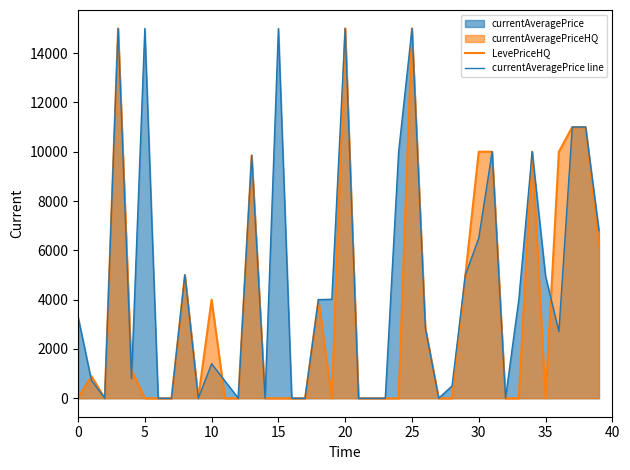

True or false: currentAveragePrice line has more than 2 points higher than both neighbors.

True